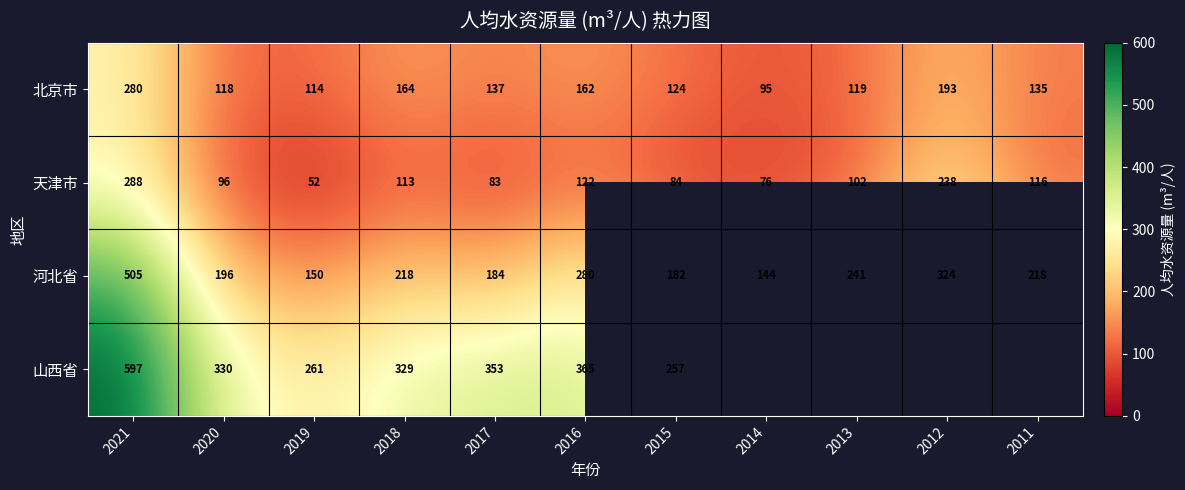

At how many categories does at least one series exceed 257?

8